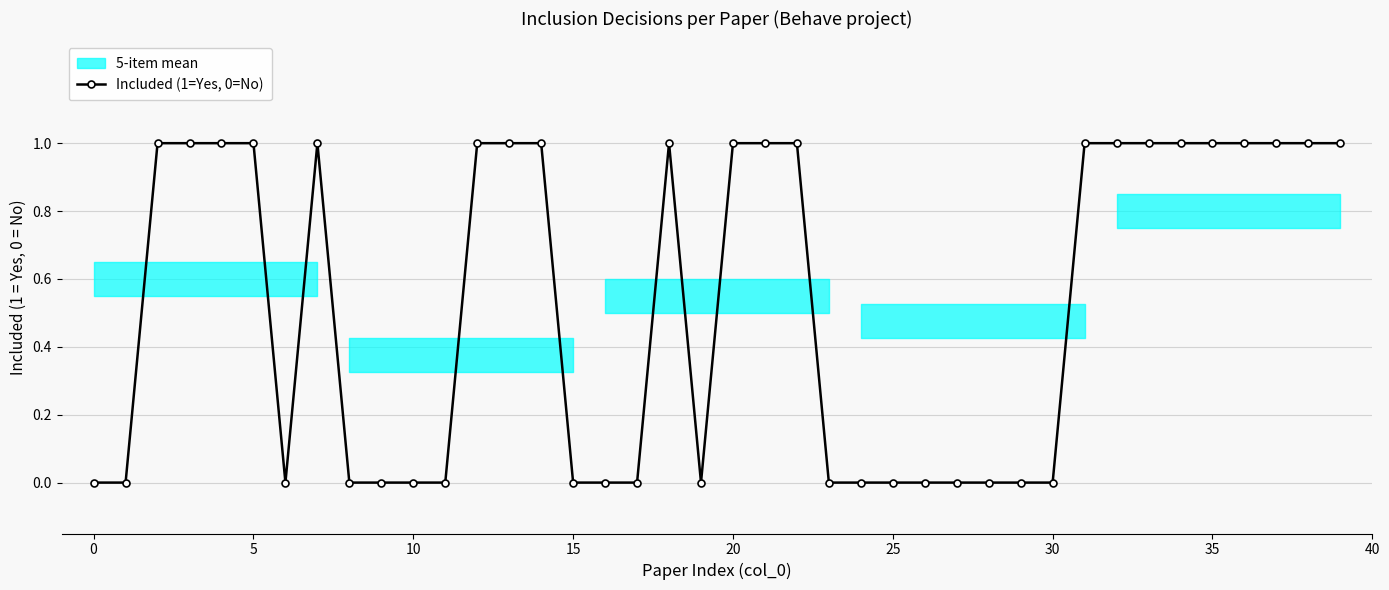

True or false: Included (1=Yes, 0=No) has more than 0 points higher than both neighbors.

True